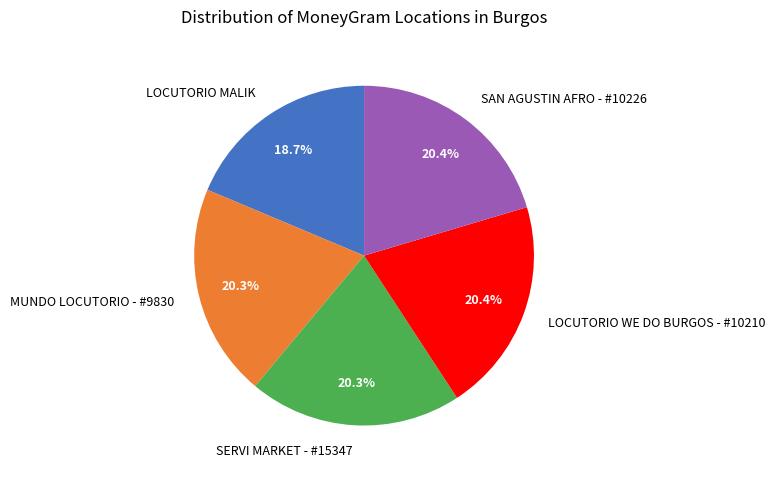

How many slices are in this pie chart?

5